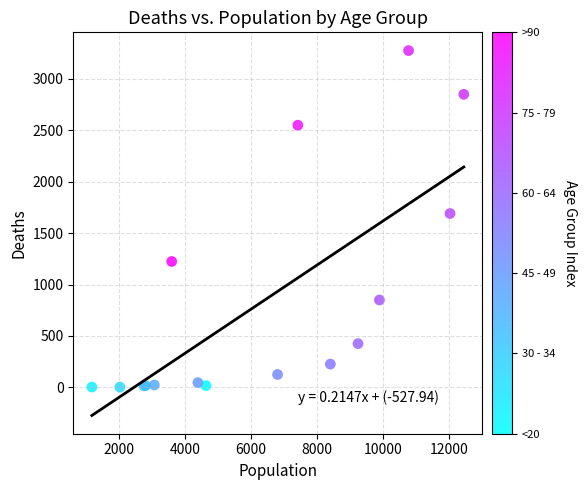

What Y value in the scatter plot is closest to 1638?

1690